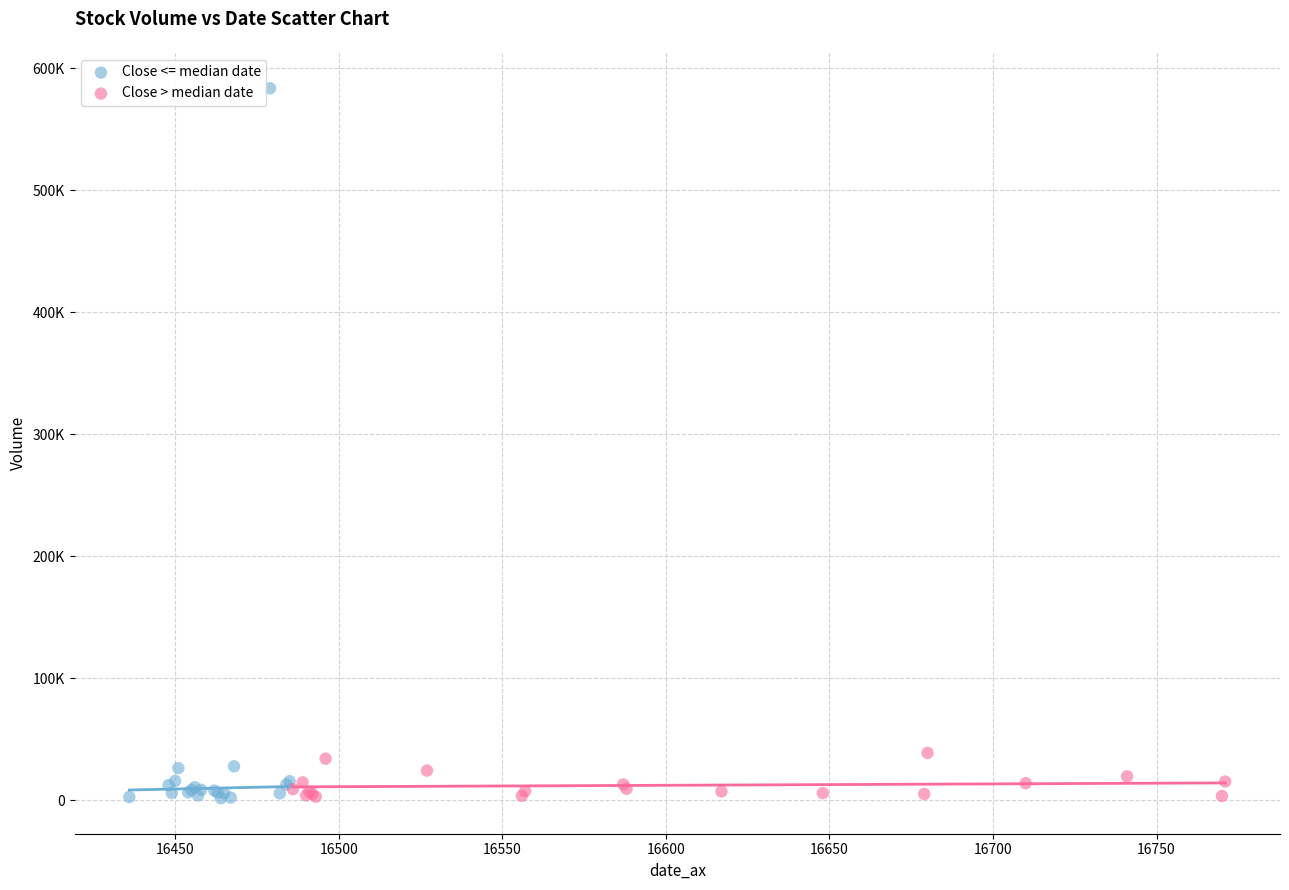

Which series has the widest spread of Y values?

Close <= median date